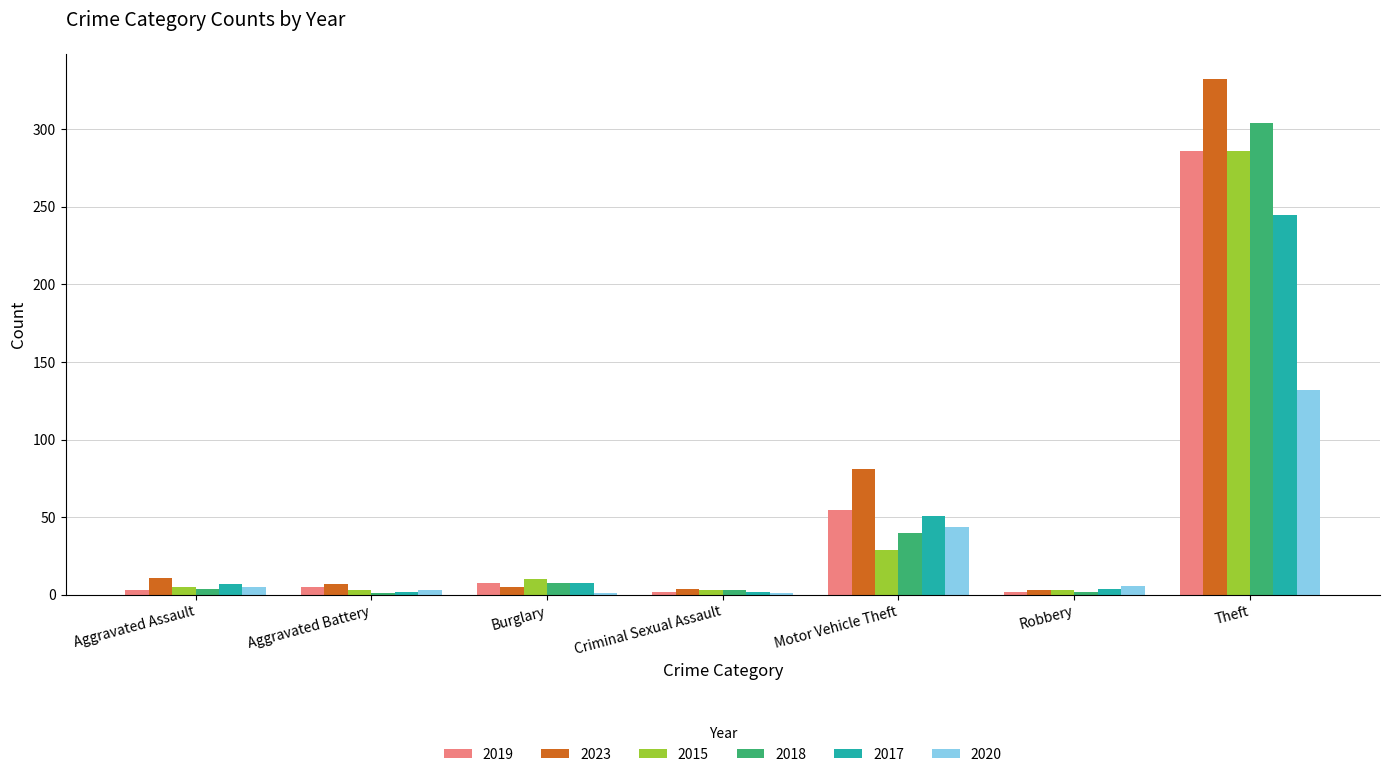

Which label corresponds to the largest value in the chart?

Theft